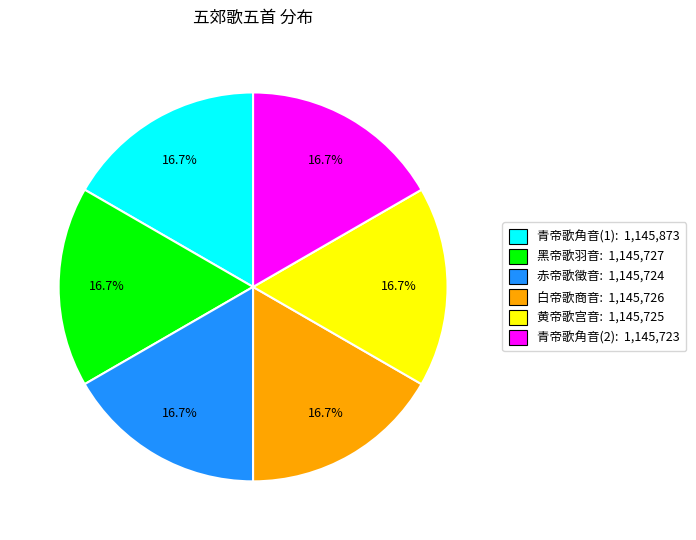

Combined, what portion of the pie is 黄帝歌宫音: 1,145,725 and 青帝歌角音(1): 1,145,873?

33.3%